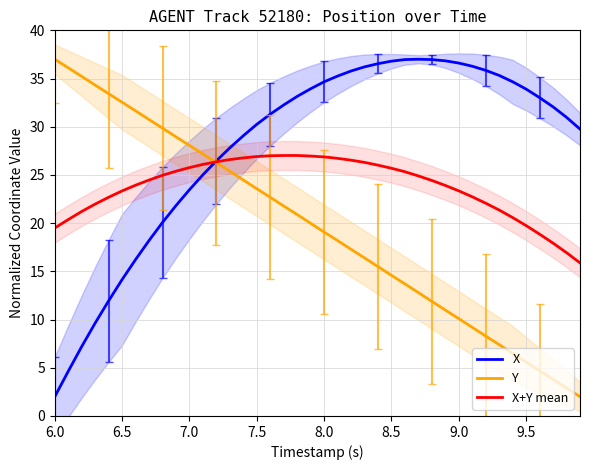

Is it true that X equals 23.5 at 7.0?

True